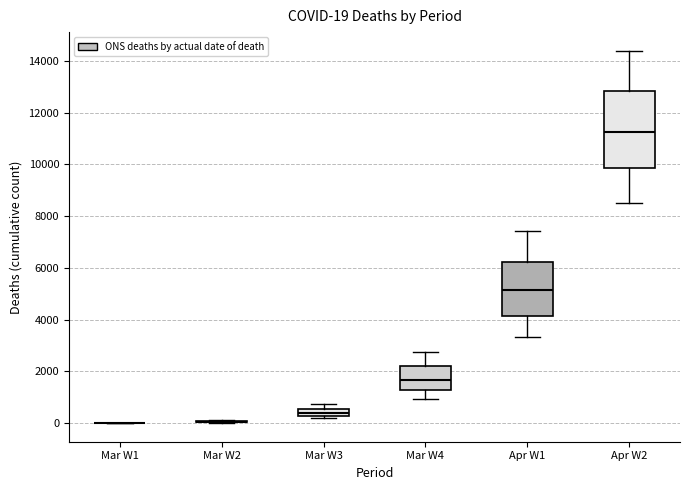

Which box is the tallest, from its lower edge to its upper edge?

Apr W2